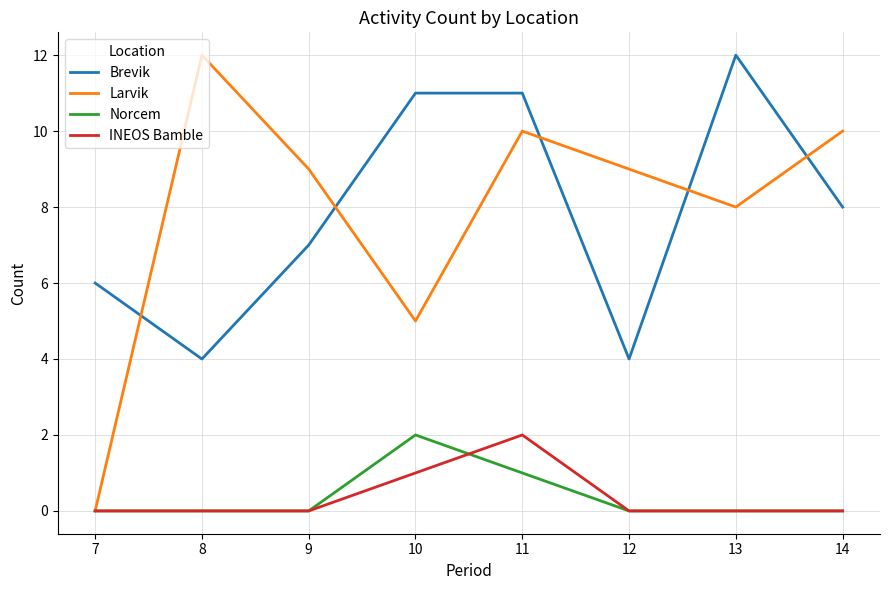

At how many categories does at least one series exceed 4?

8